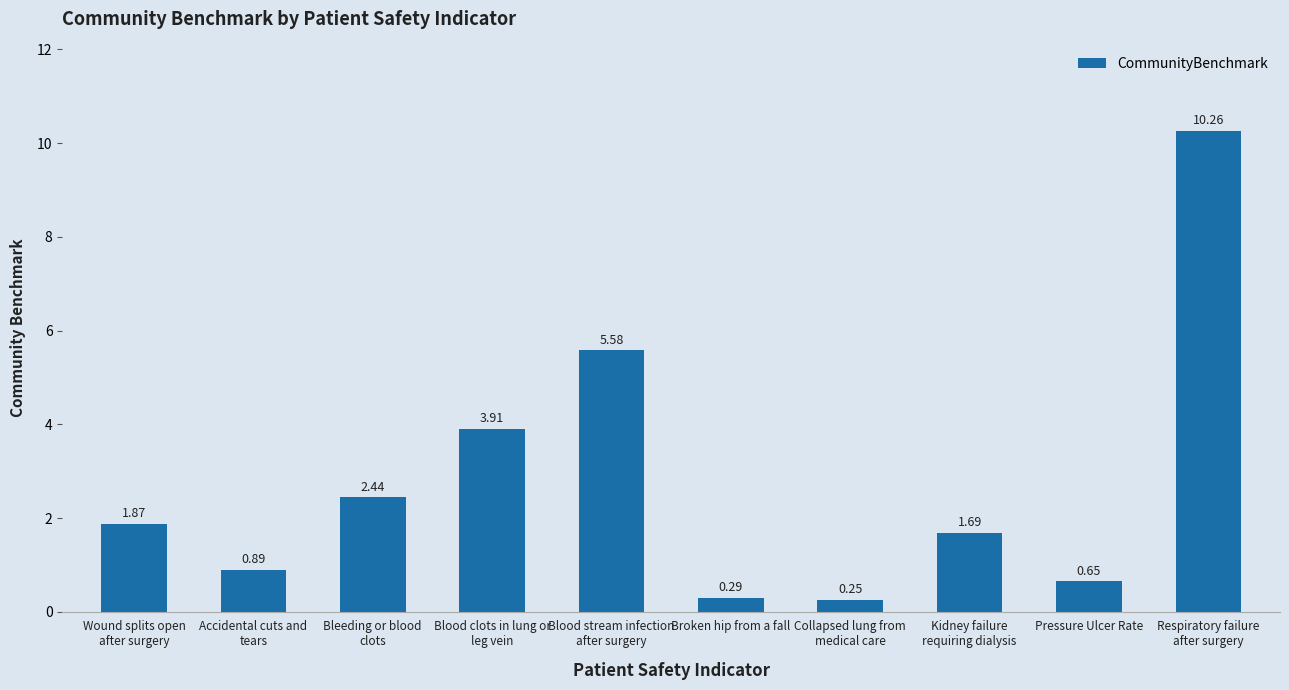

What is the difference between the second highest and minimum values?

5.3